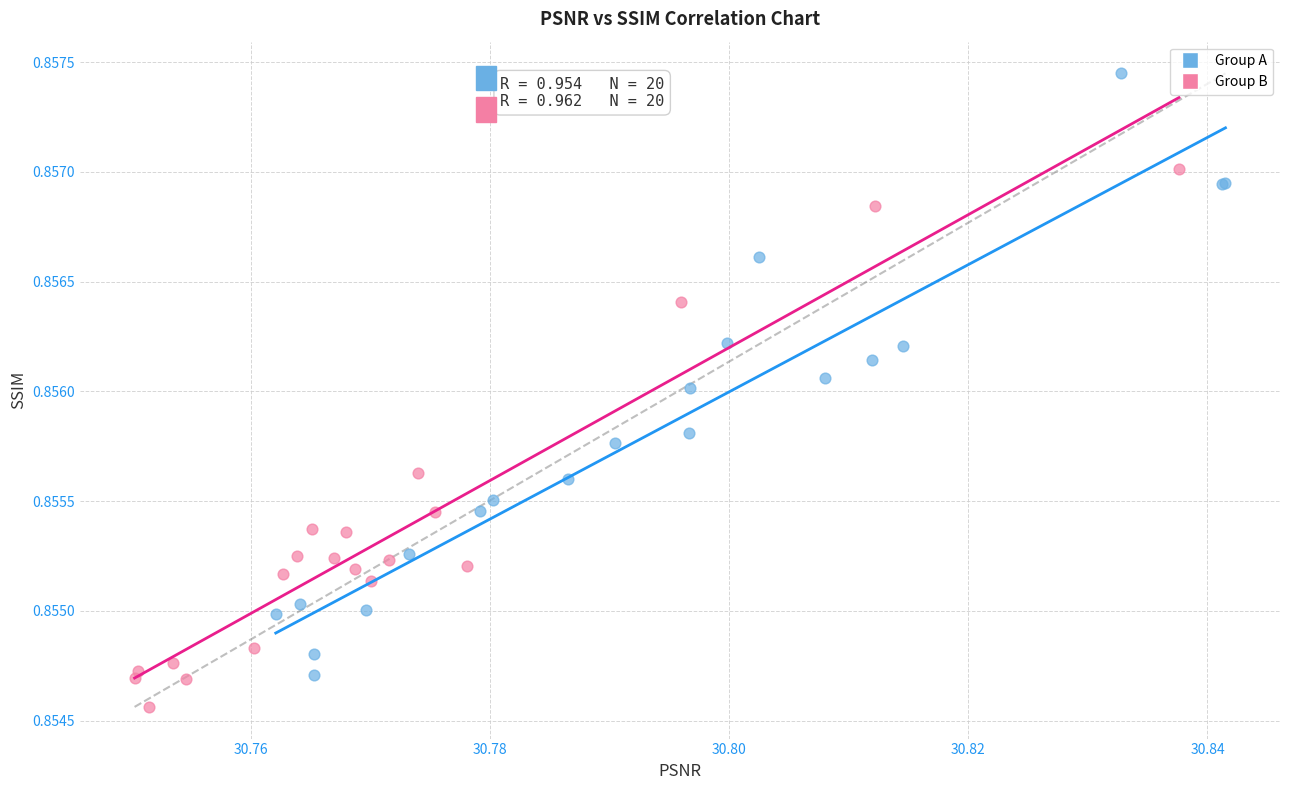

Which series reaches the minimum Y coordinate?

Group B